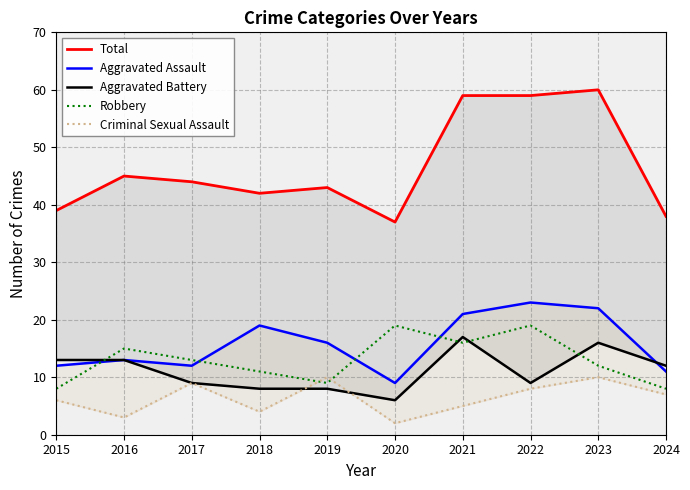

True or false: Criminal Sexual Assault and Aggravated Assault cross at least once.

False